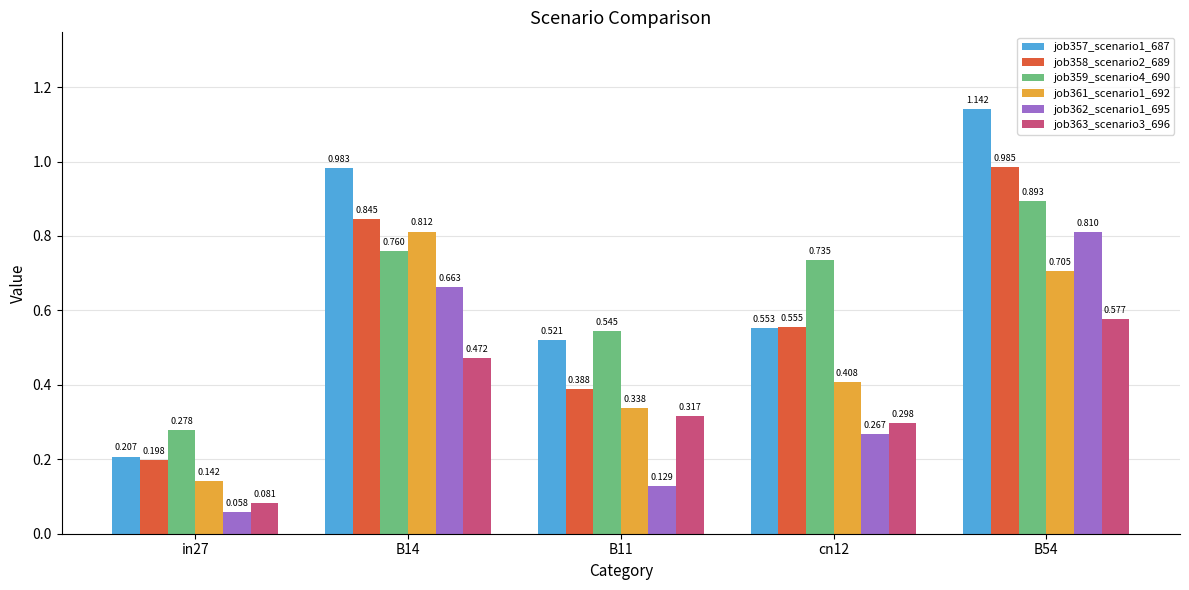

Is the value of job359_scenario4_690 at B14 greater than the value of job358_scenario2_689 at B54?

No